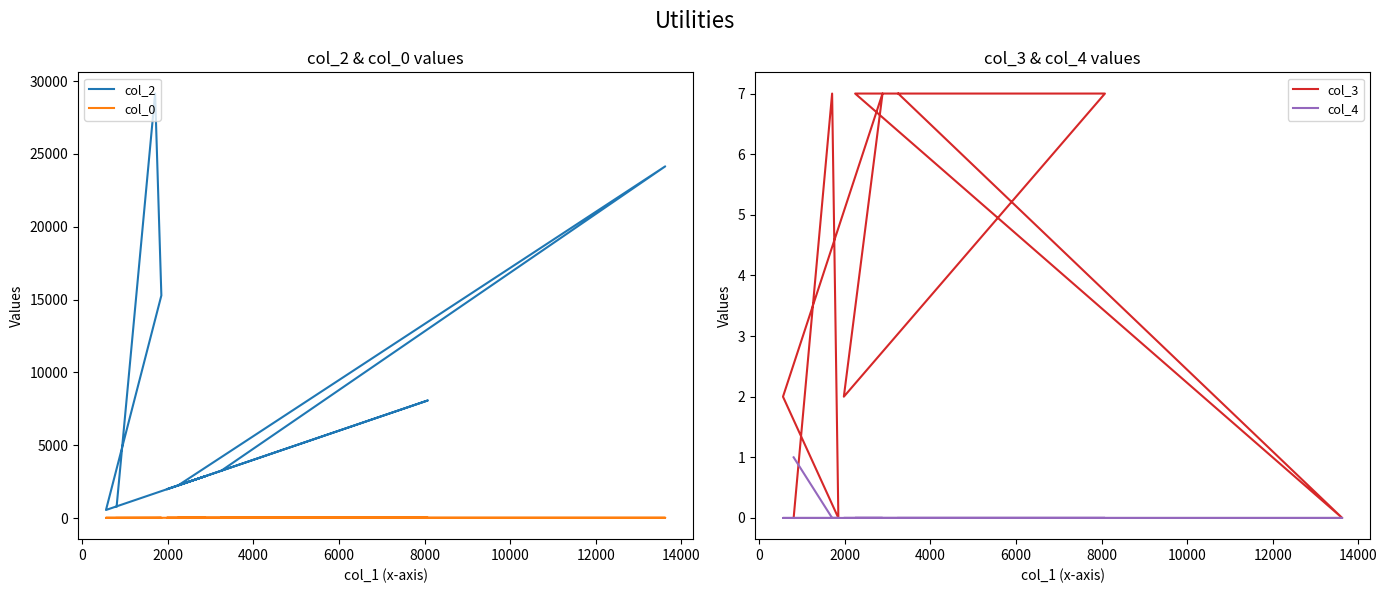

What is the difference between the maximum and minimum values in the col_4 series?

1.0